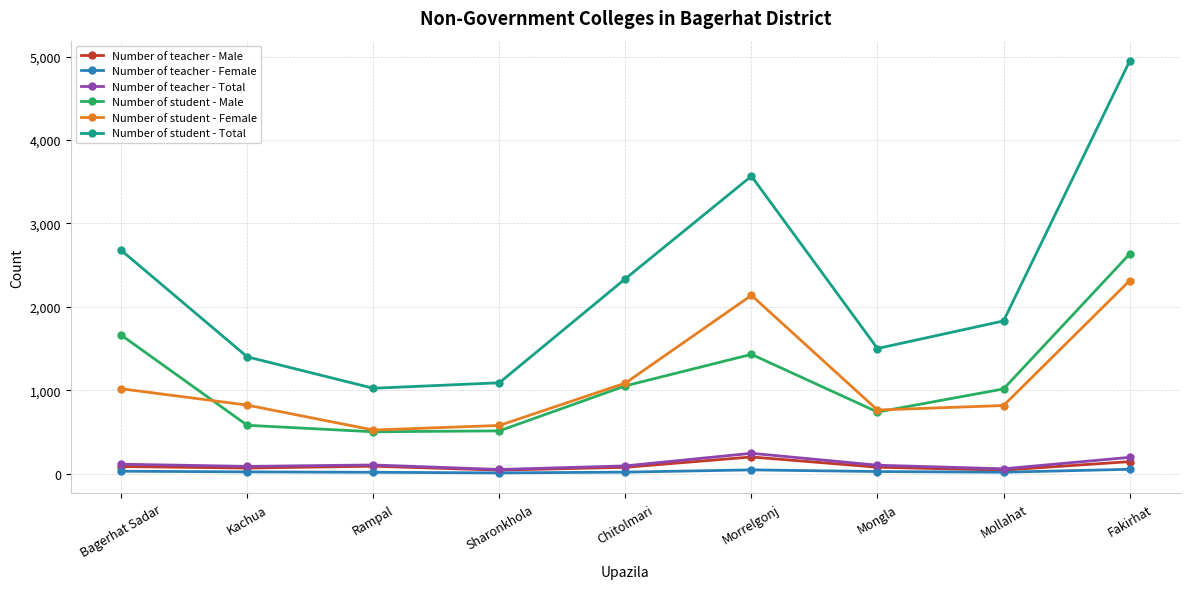

What is the sum of all Number of teacher - Male values?

813